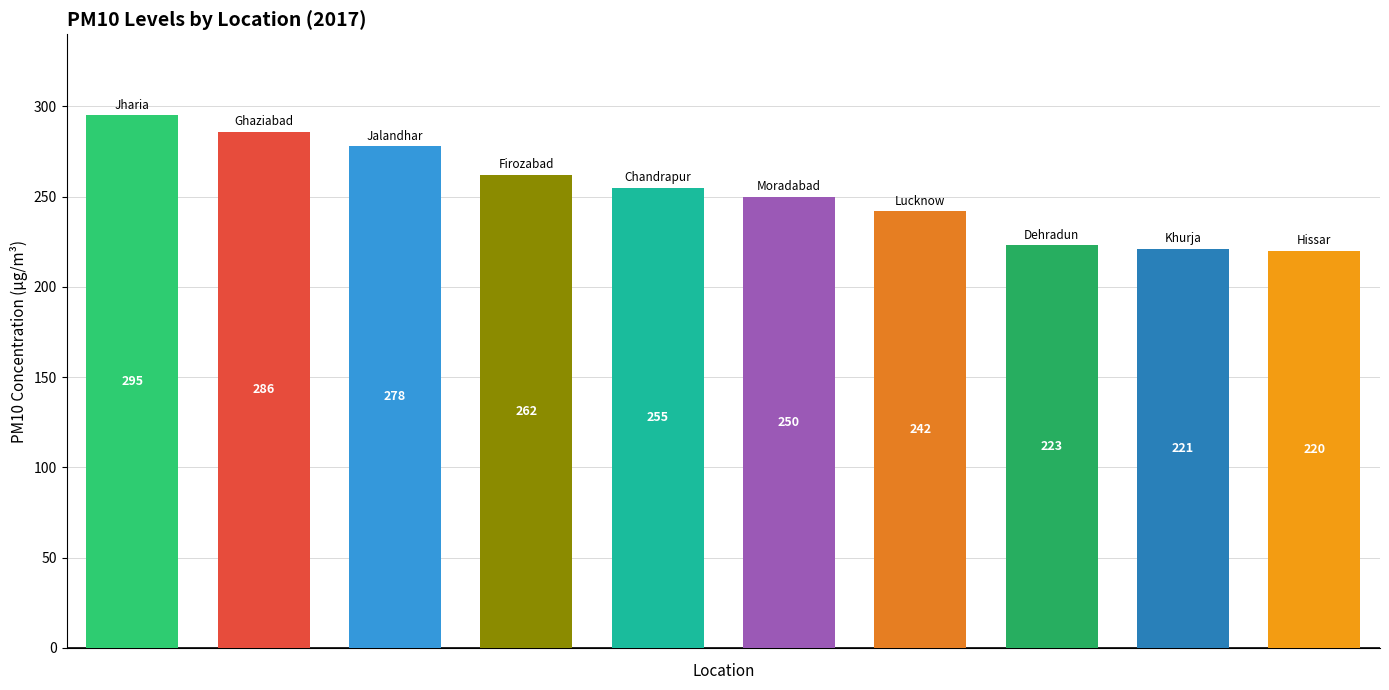

What is the minimum value shown in the chart?

220